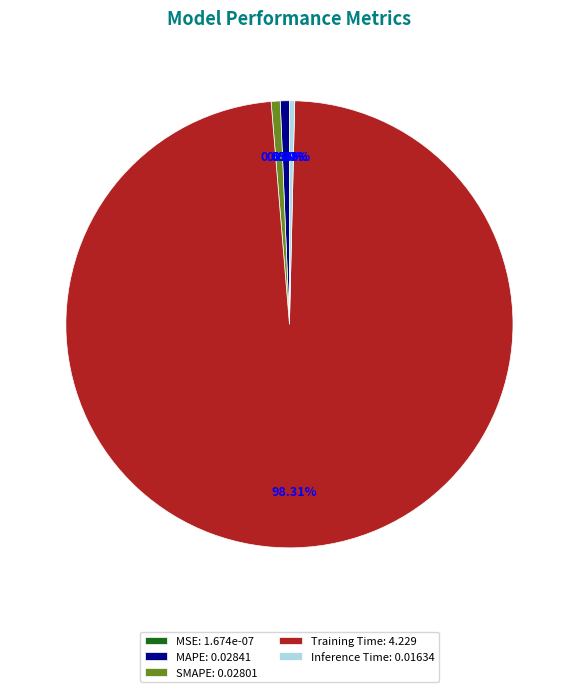

Is the sum of Training Time: 4.229 and SMAPE: 0.02801 greater than half?

Yes